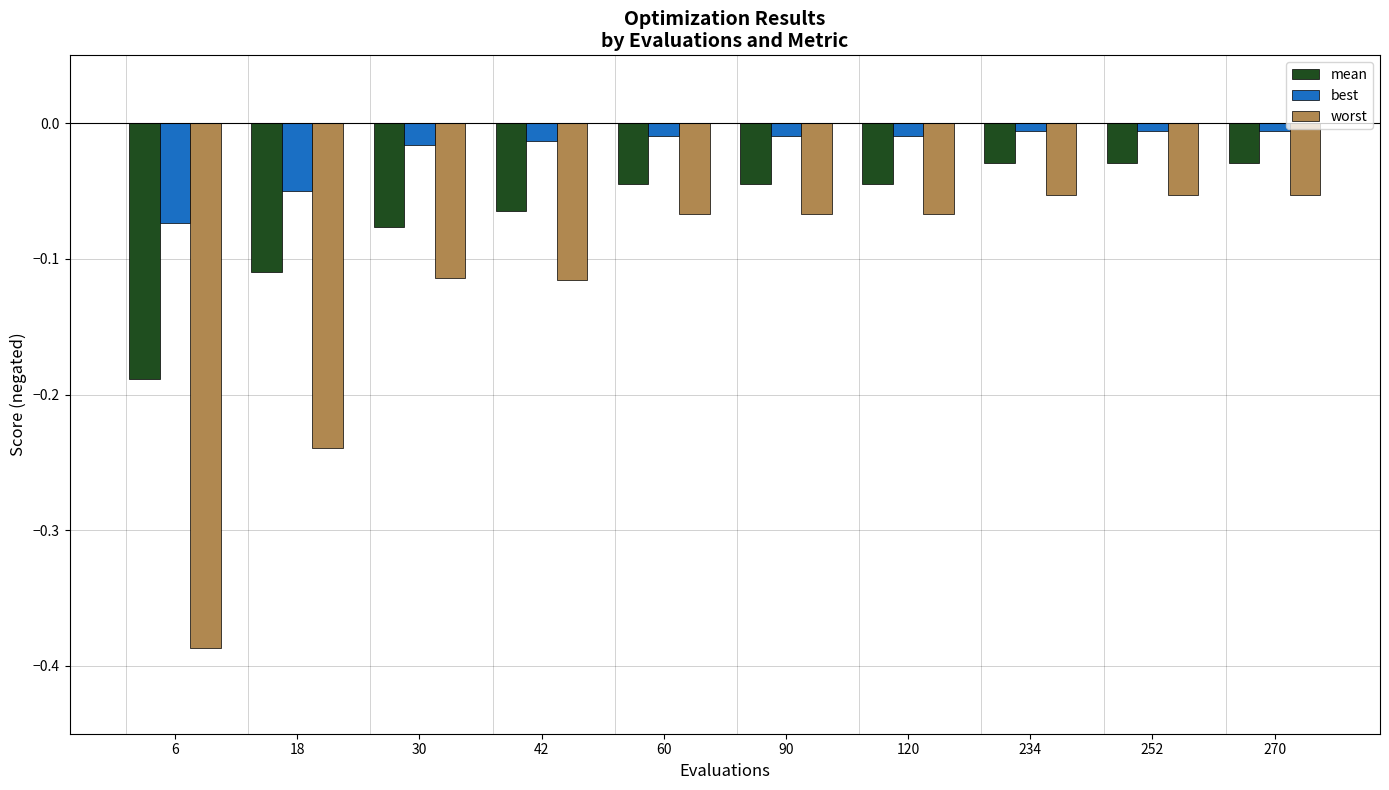

Is the value of mean at 6 greater than the value of worst at 42?

No